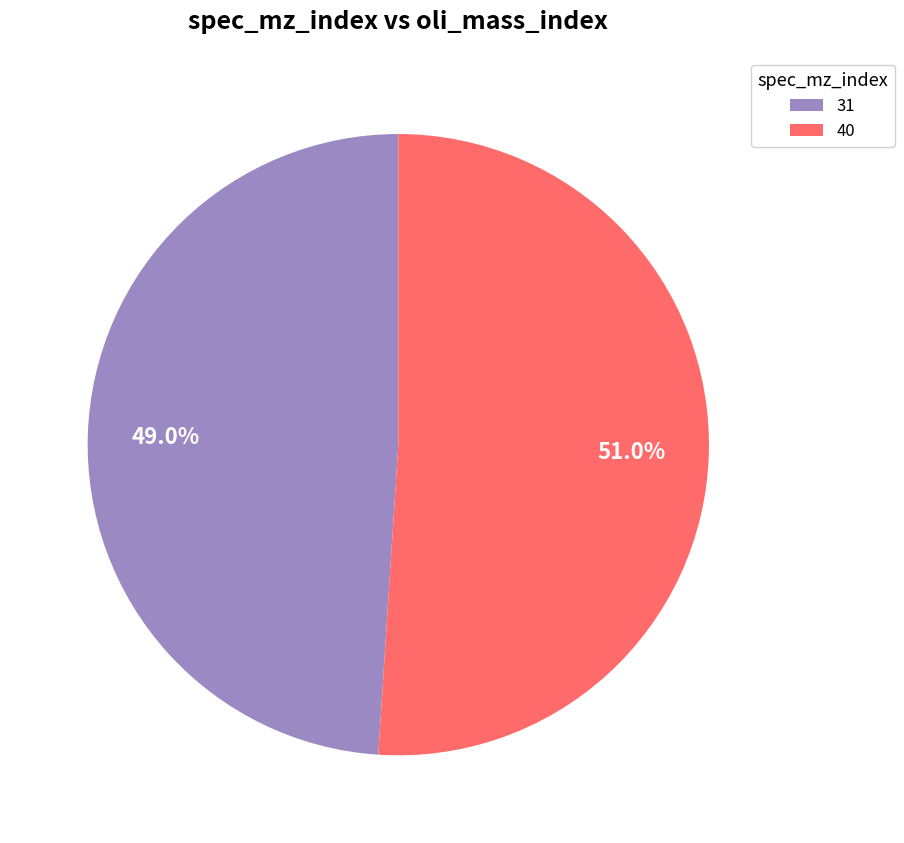

What is the largest slice in the pie chart?

40